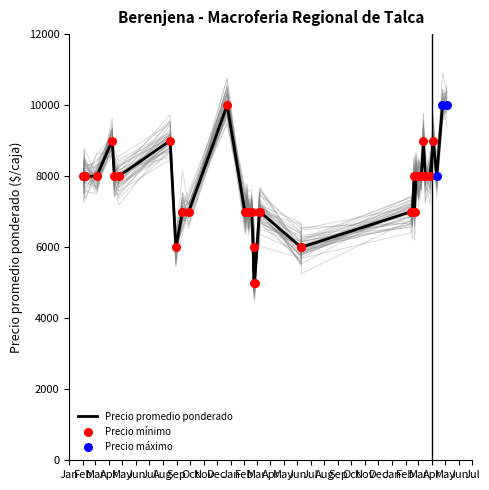

What is the total value across all series at 25?

15100